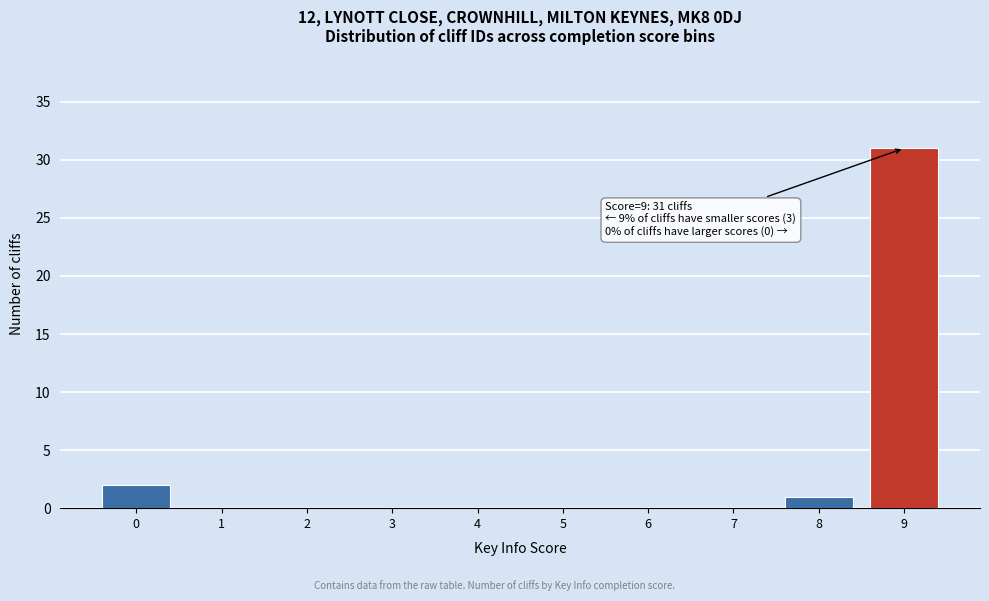

Which range on the x-axis has the tallest bar?

8.5 to 9.5